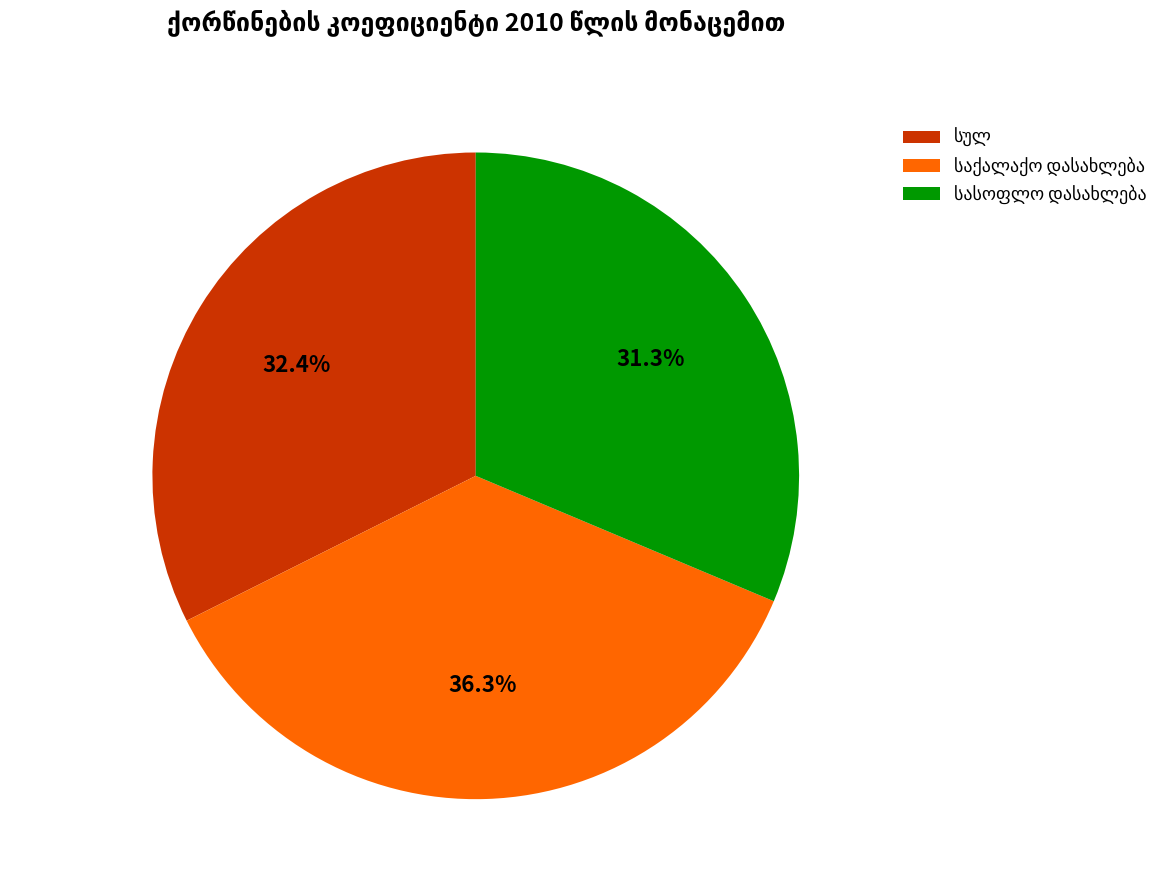

Is there any slice that represents more than half of the pie?

No